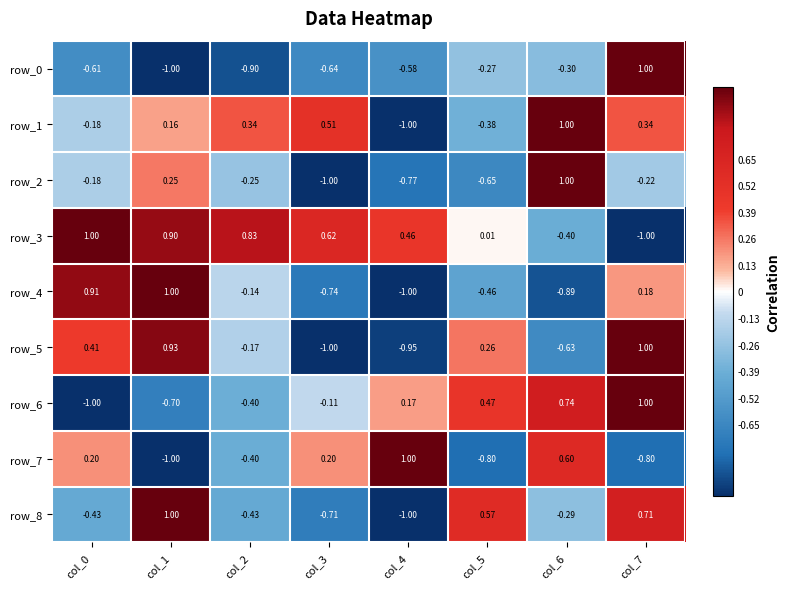

Which category has the highest value in the row_7 series?

col_4